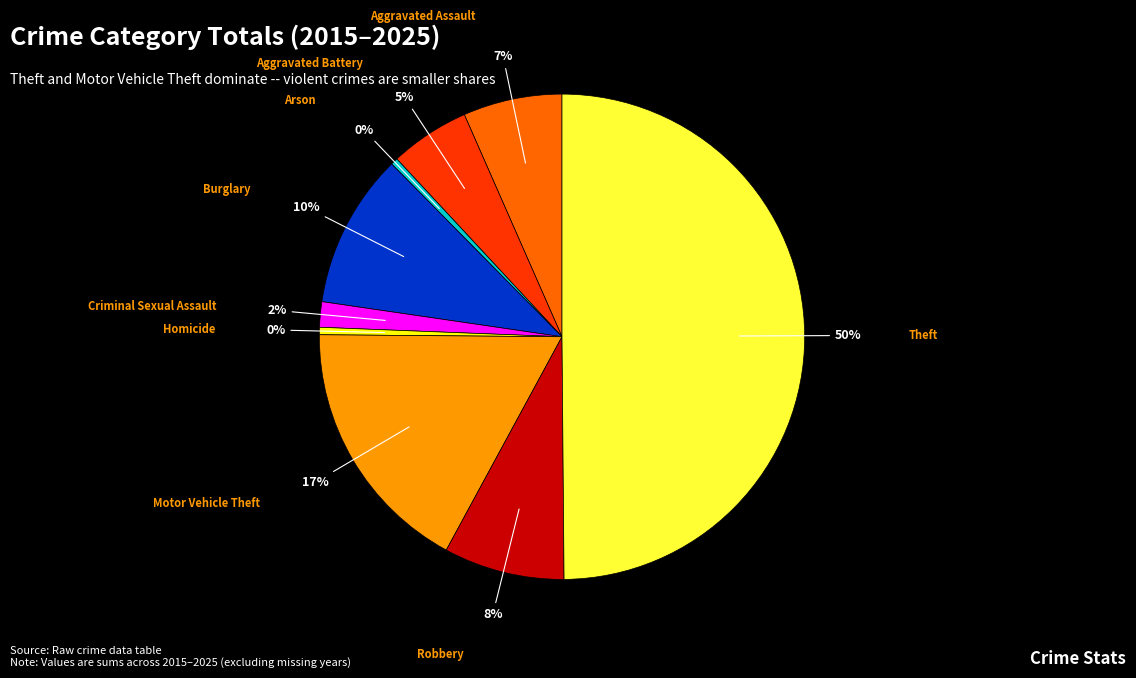

To the nearest percent, what is the average slice percentage?

11%